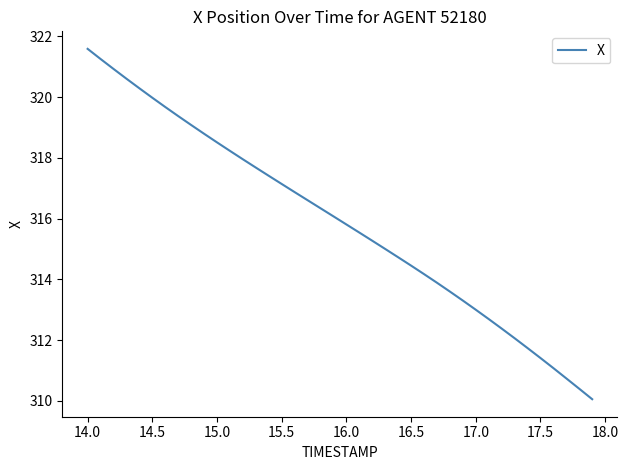

What is the difference between the maximum and minimum values?

11.5